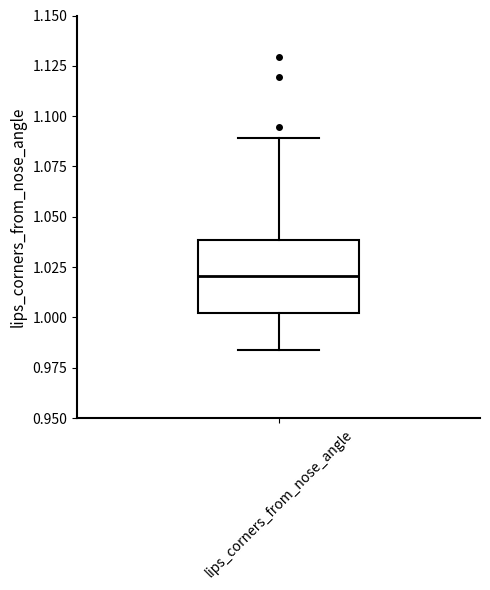

Where is the lower edge of the box for lips_corners_from_nose_angle on the y-axis? The values are not printed on the chart, so give them approximately, as read against the axis.

1.000